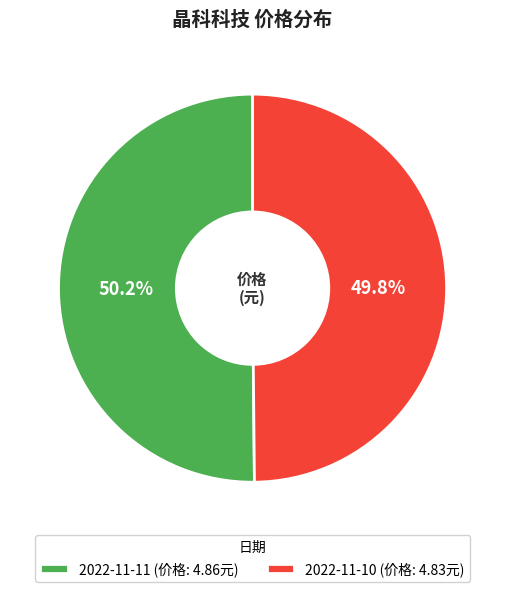

Count the number of slices in the pie.

2